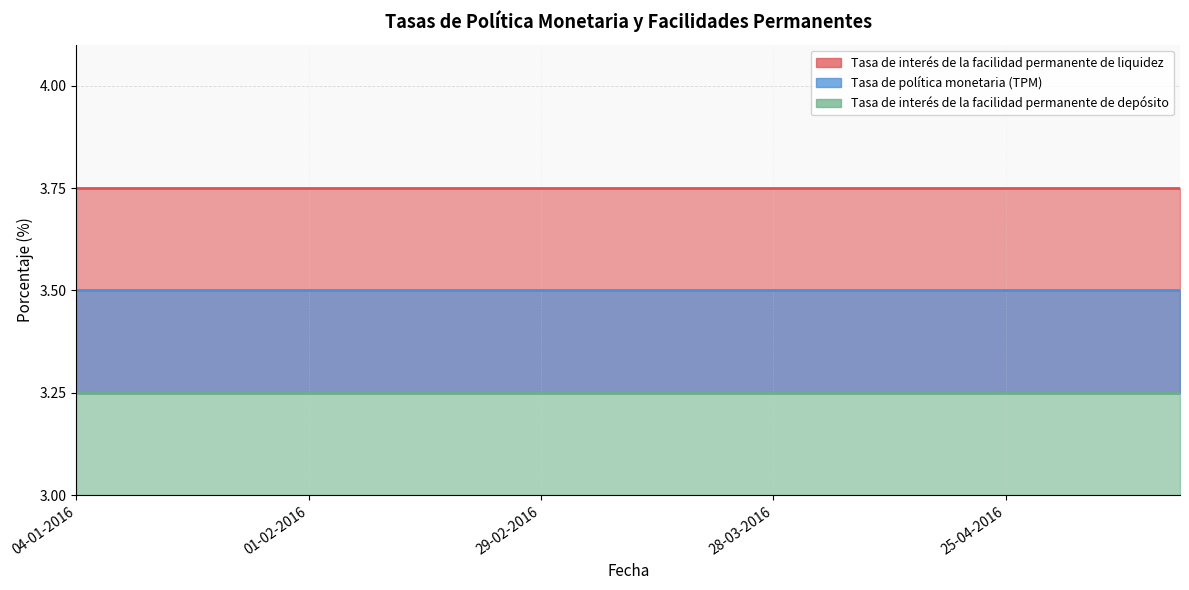

Which series has the widest spread of values?

Tasa de interés de la facilidad permanente de liquidez